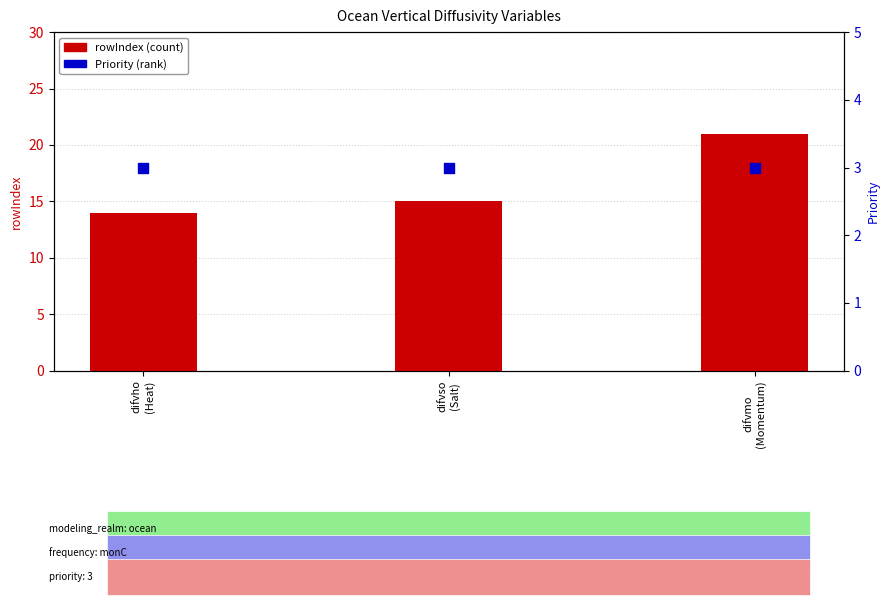

Which series reaches the maximum Y coordinate?

rowIndex